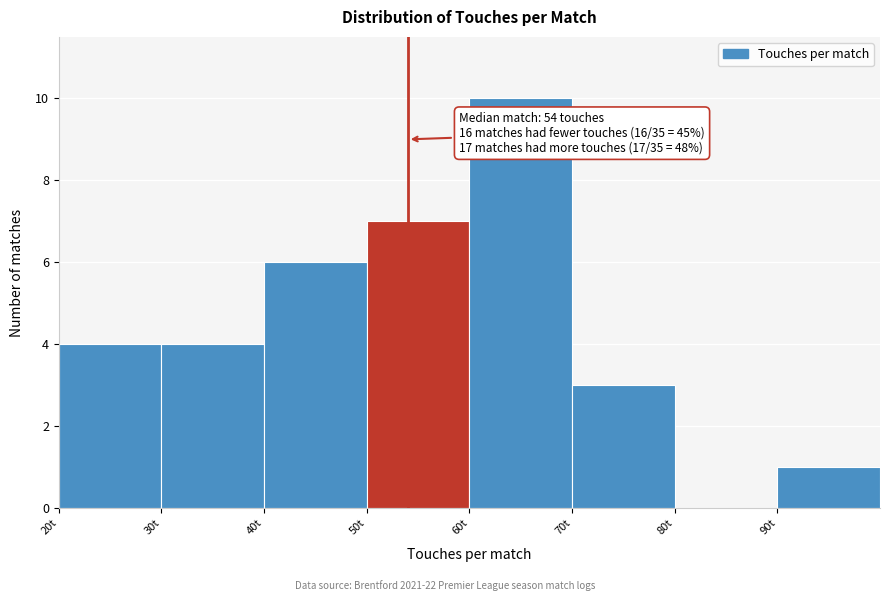

Over which range of the x-axis is the bar tallest?

60 to 70